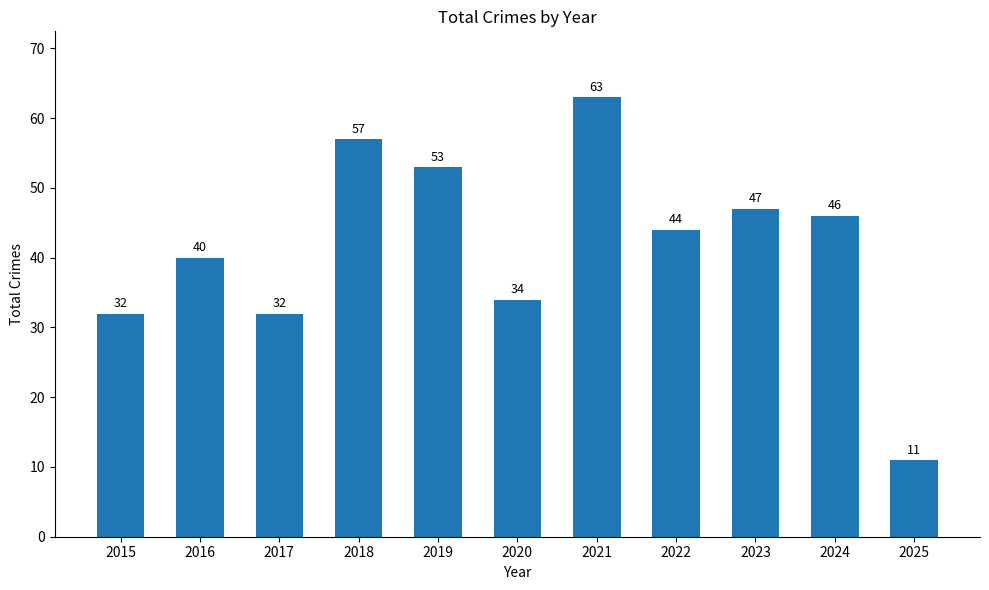

True or false: the data shows 32 at 2017.

True